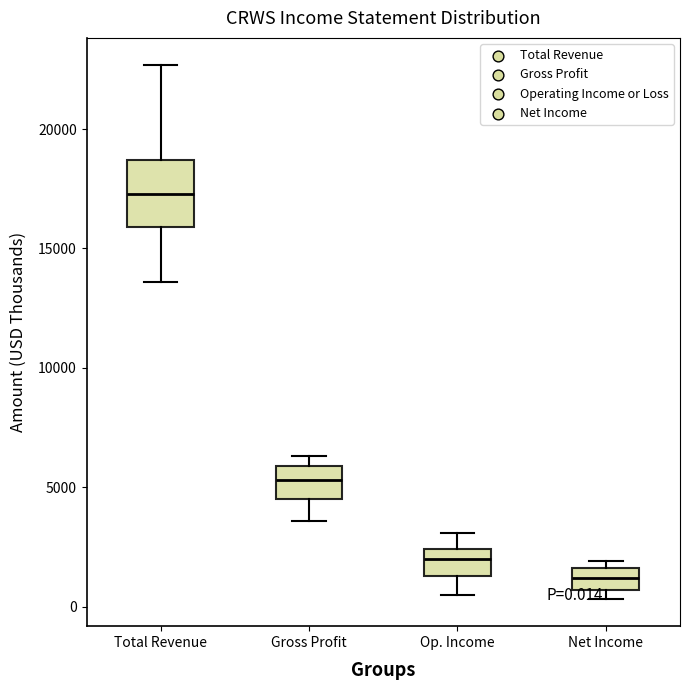

Which box's median line is the lowest?

Net Income